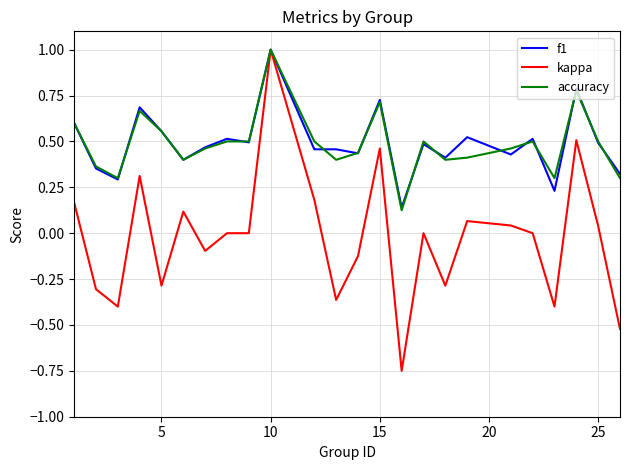

Count the number of data series in this chart.

3